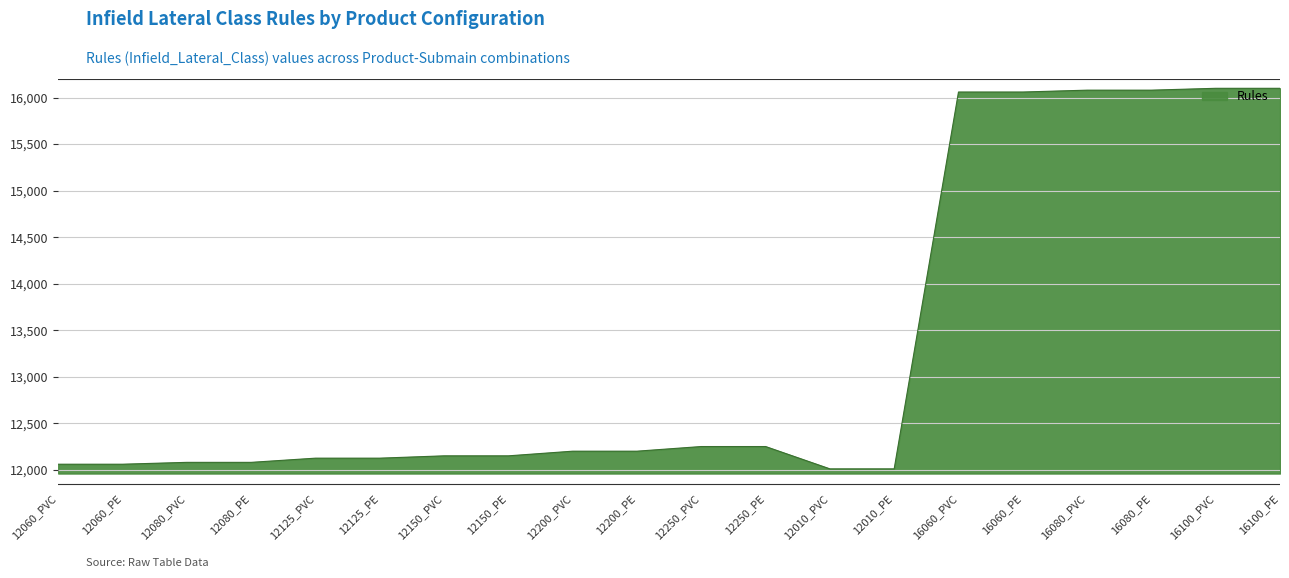

What is the difference between the maximum and minimum values?

4090